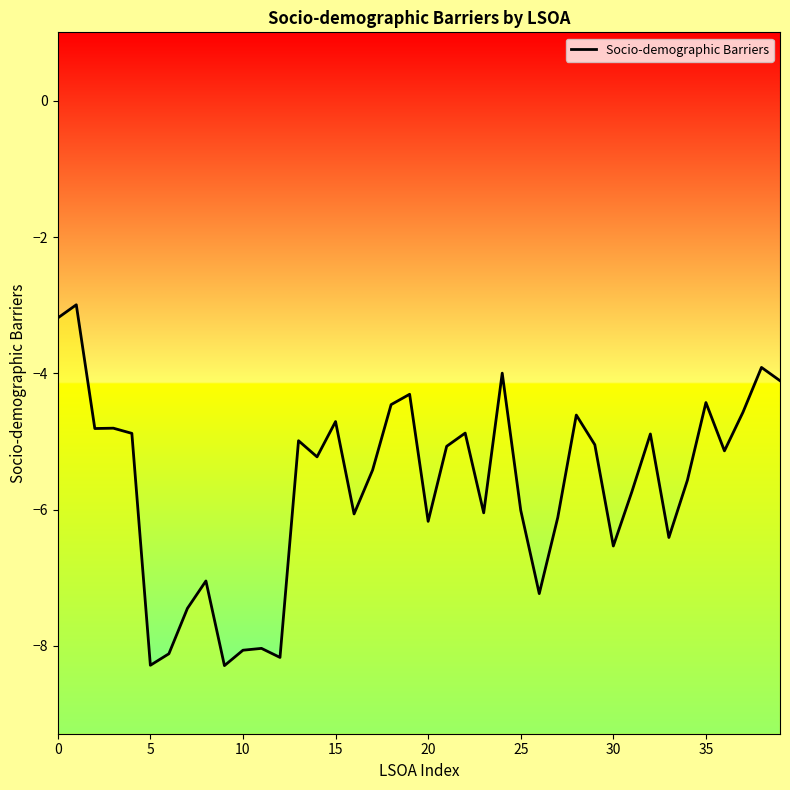

What is the smallest value displayed?

-8.3